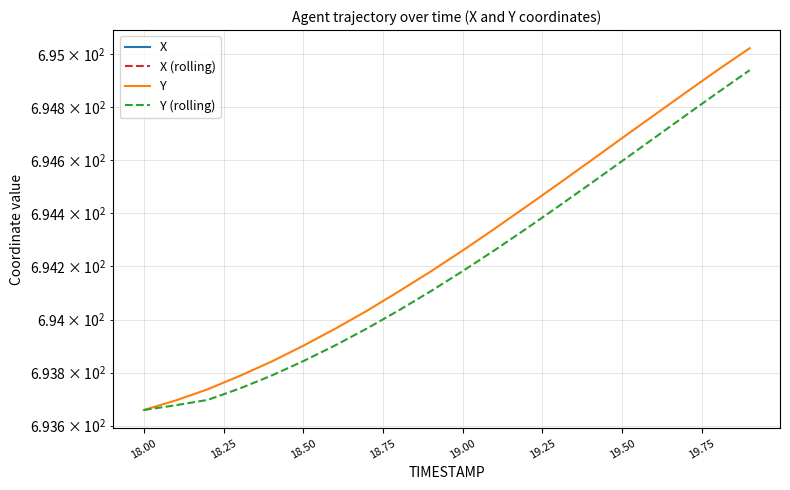

Reading left to right, list all the values displayed in this chart.

X: -52.6	-53.0	-53.5	-53.9	-54.4	-54.9	-55.3	-55.8	-56.3	-56.7	-57.2	-57.6	-58.1	-58.6	-59.0	-59.5	-60.0	-60.5	-60.9	-61.4
X (rolling): -52.6	-52.8	-53.0	-53.5	-53.9	-54.4	-54.9	-55.3	-55.8	-56.3	-56.7	-57.2	-57.6	-58.1	-58.6	-59.0	-59.5	-60.0	-60.5	-60.9
Y: 693.7	693.7	693.7	693.8	693.8	693.9	694.0	694.0	694.1	694.2	694.3	694.3	694.4	694.5	694.6	694.7	694.8	694.9	694.9	695.0
Y (rolling): 693.7	693.7	693.7	693.7	693.8	693.8	693.9	694.0	694.0	694.1	694.2	694.3	694.3	694.4	694.5	694.6	694.7	694.8	694.9	694.9